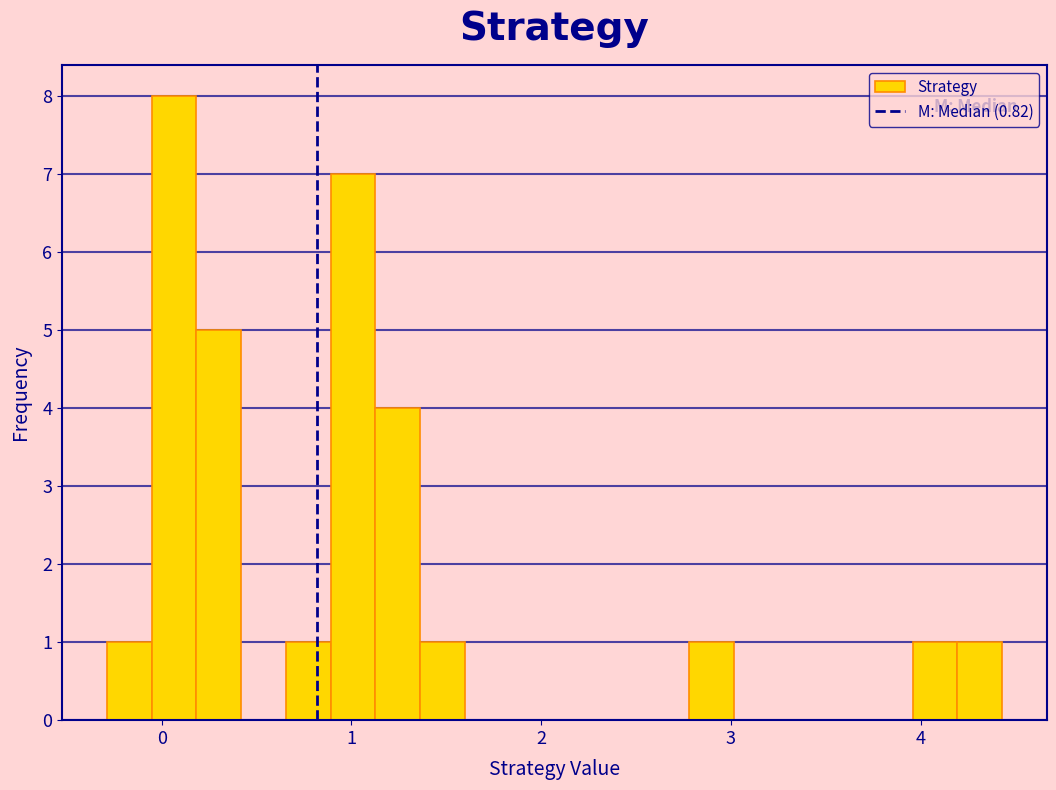

Around what value on the x-axis is the tallest bar? Give the approximate position of its centre, as read against the axis.

0.1